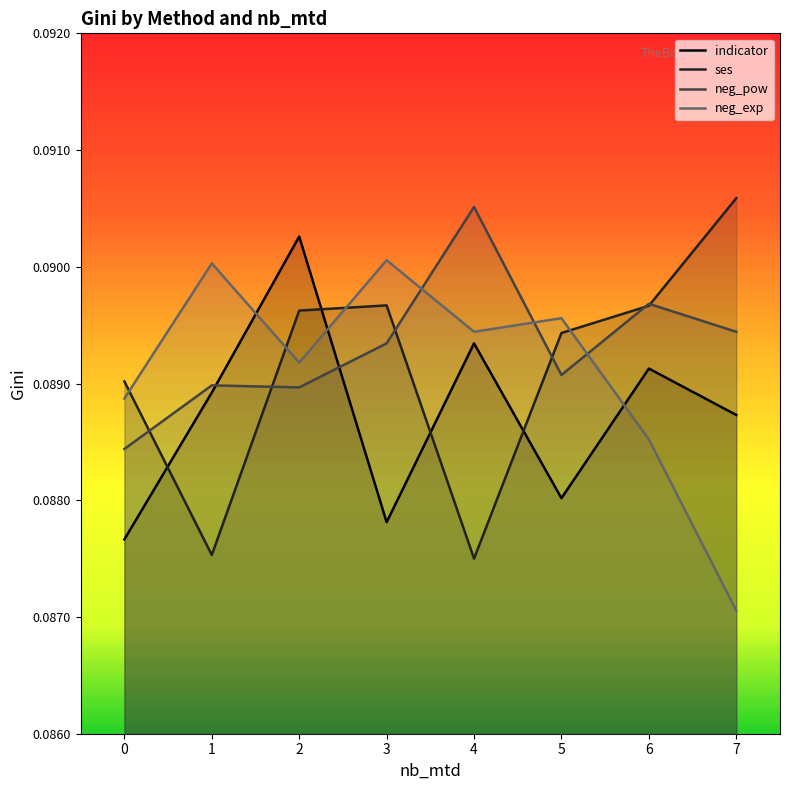

What is the smallest value displayed?

0.1